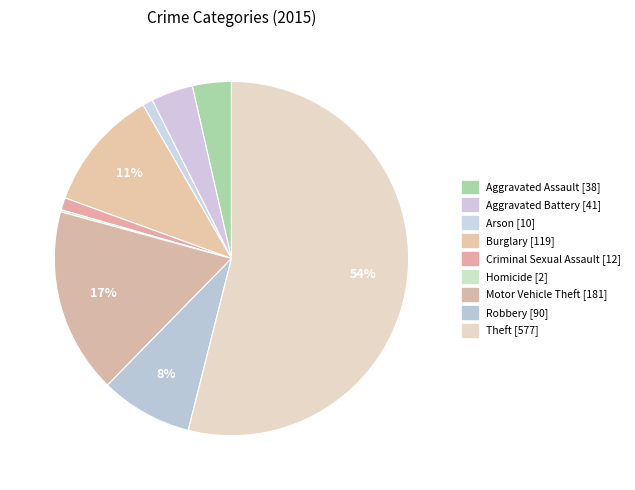

How many segments does this pie chart have?

9